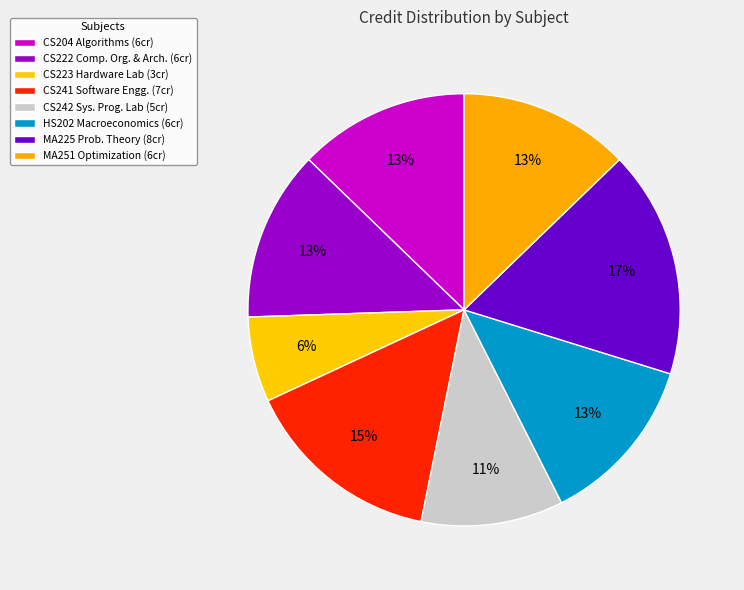

Rank the categories by value from lowest to highest.

CS223 Hardware Laboratory, CS242 Systems Programming Laboratory, CS204 Algorithms, CS222 Computer Organization and Architecture, HS202 Introductory Macroeconomics, MA251 Optimization Techniques, CS241 Software Engineering, MA225 Probability Theory and Random Processes